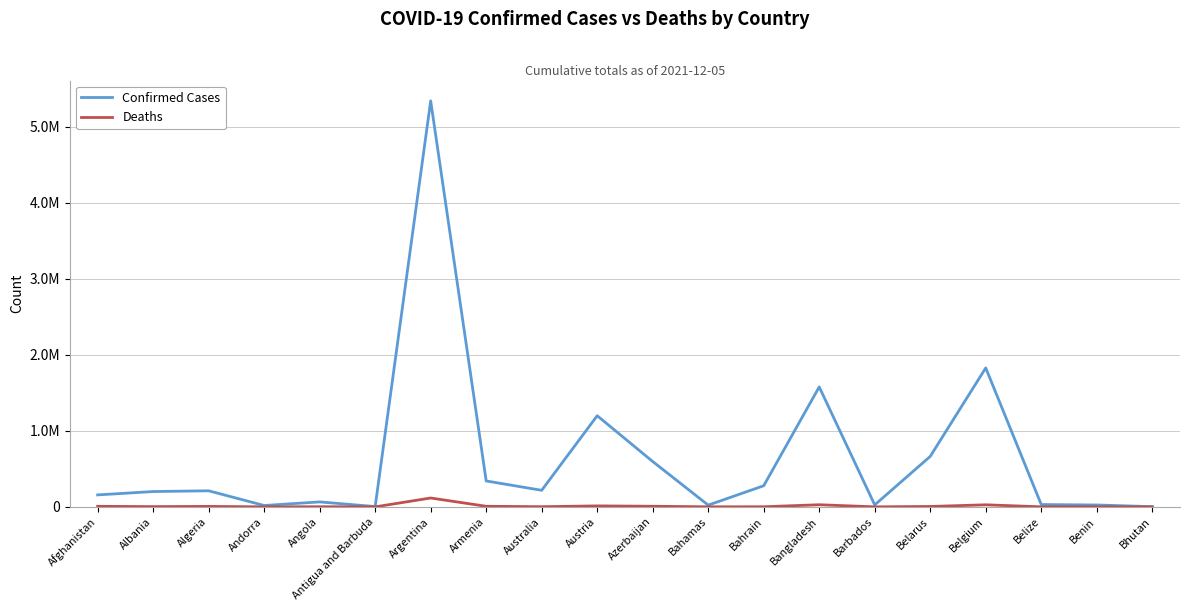

Is this an area chart (filled region under the line)?

No